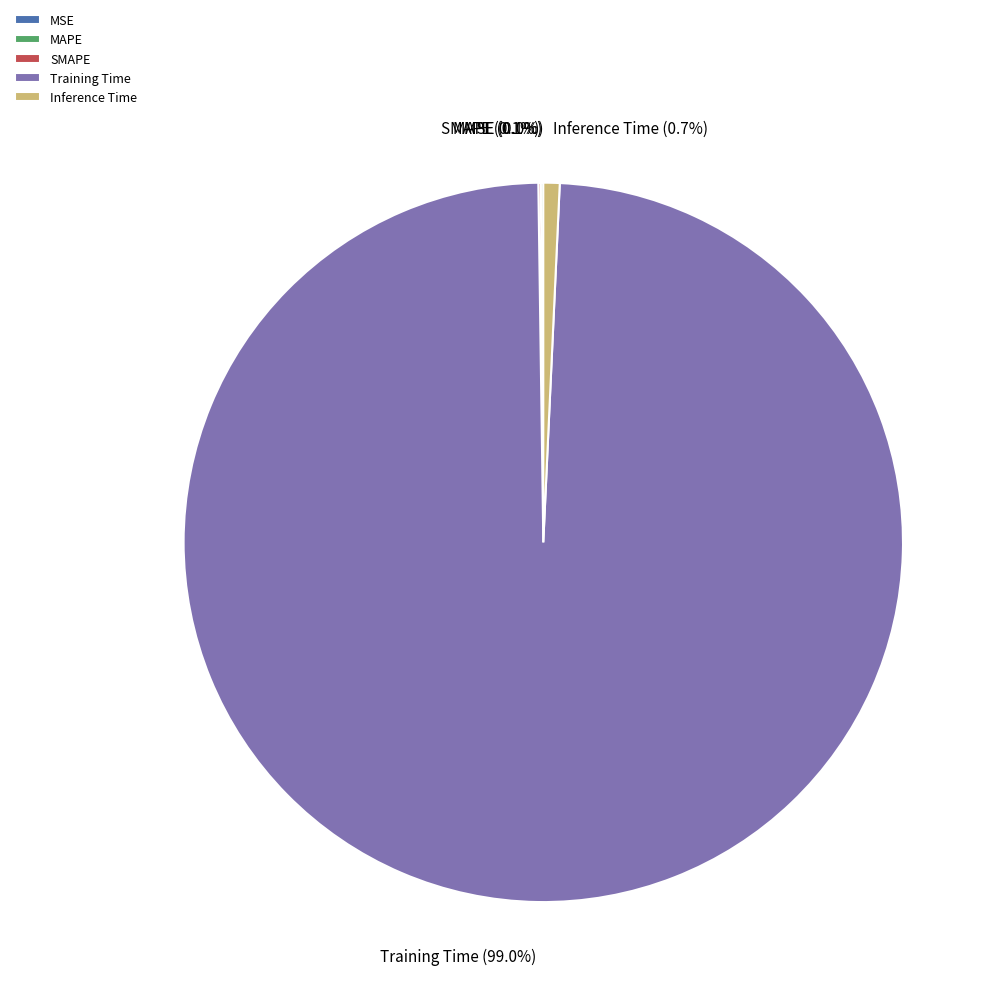

Which category has the biggest portion of the pie?

Training Time